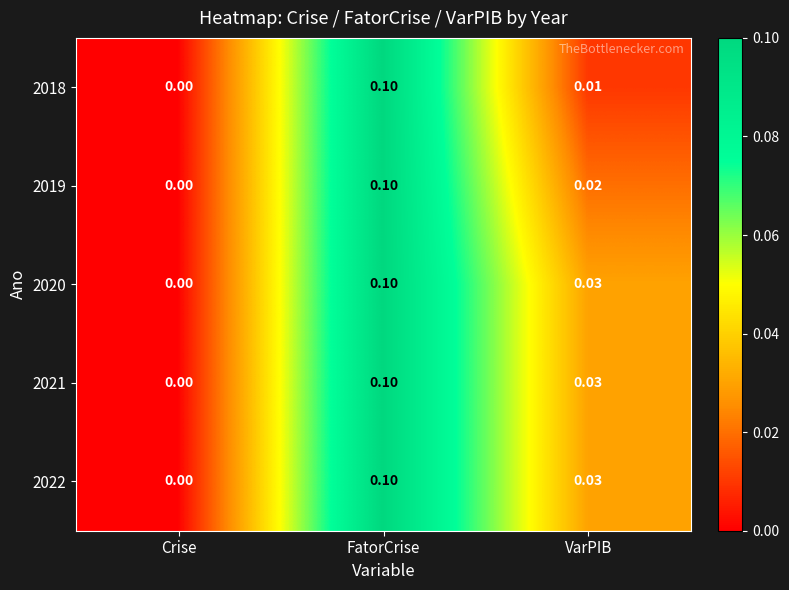

At which category is the sum across all series the highest?

FatorCrise